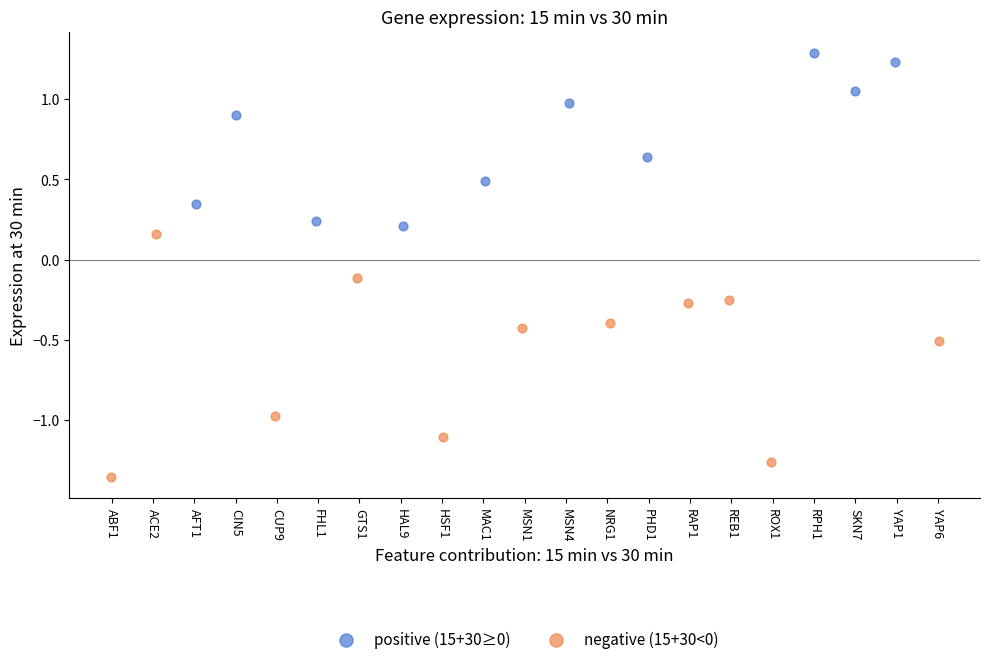

What are all the series names shown in the legend?

positive (15+30≥0), negative (15+30<0)